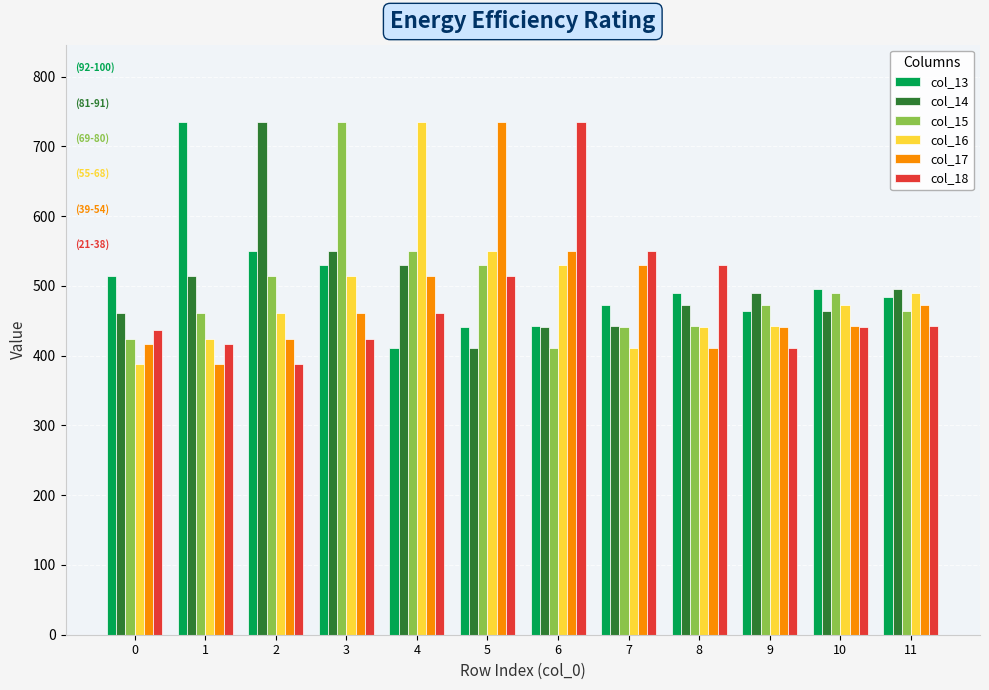

At which label is col_15 closest to 573?

4